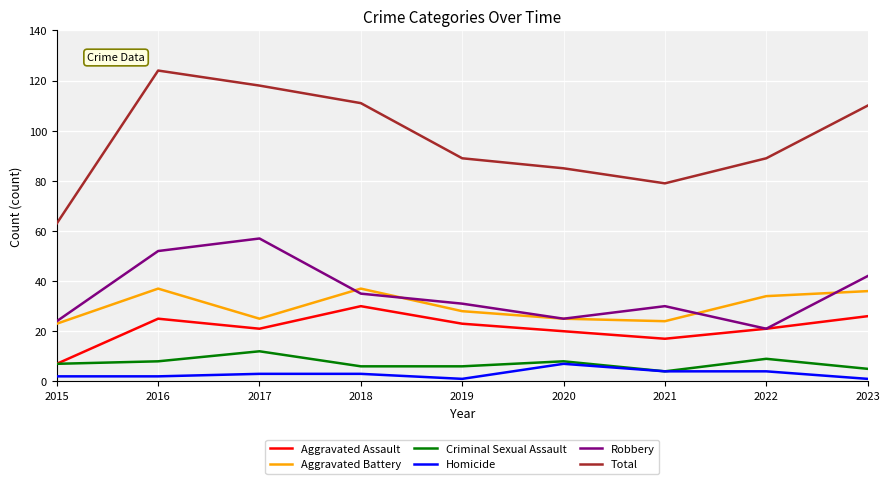

Between 2015 and 2022, which series saw the biggest shift?

Total